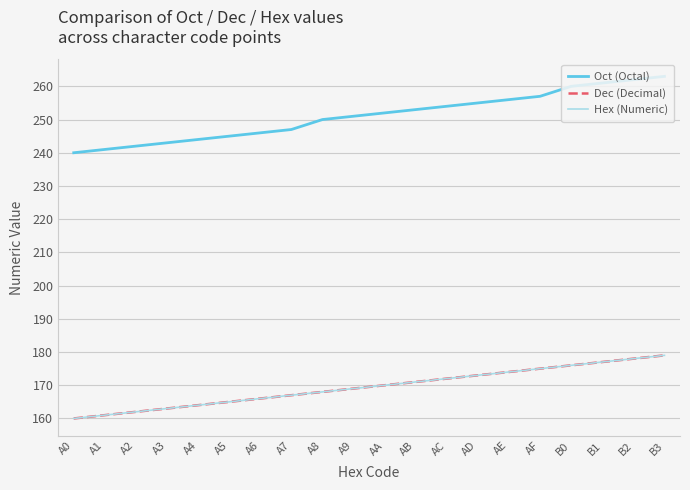

Does the chart display data point markers on the line(s)?

No